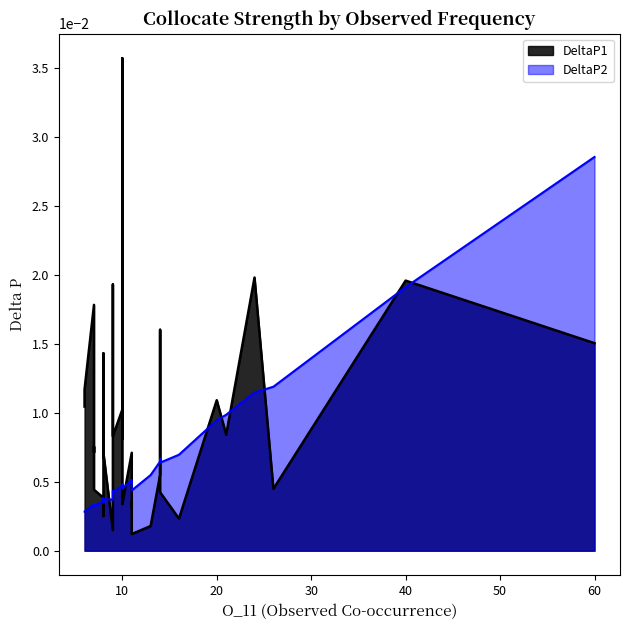

Which series has the largest total across all categories?

DeltaP1